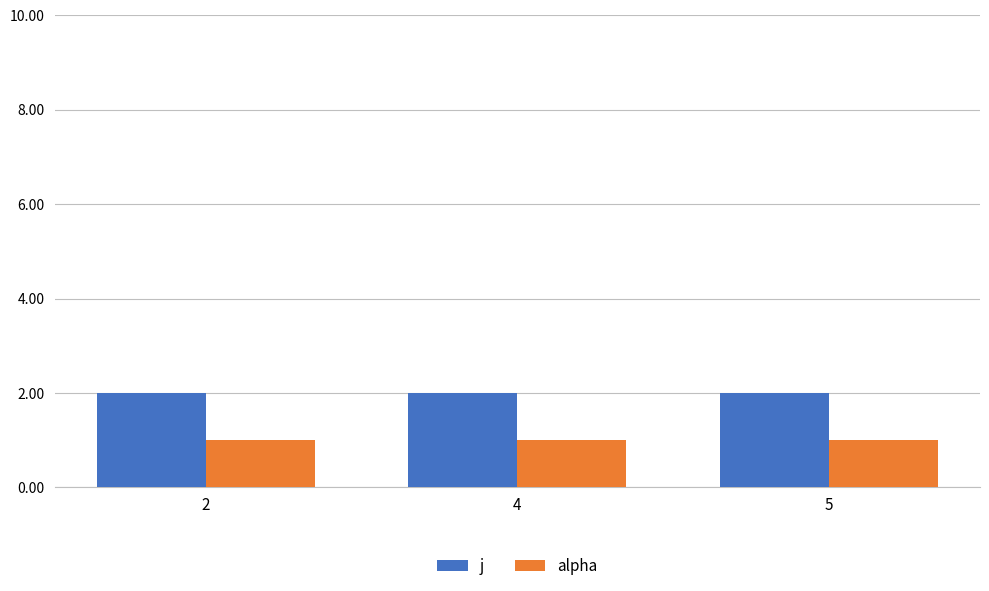

At 2, list the series in order from largest to smallest.

j, alpha